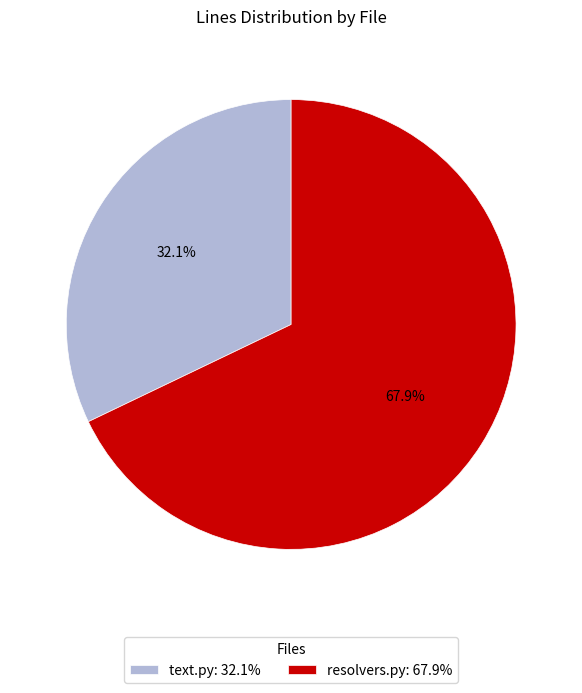

Approximately how many times larger is the value at text.py: 32.1% compared to resolvers.py: 67.9%?

0.5